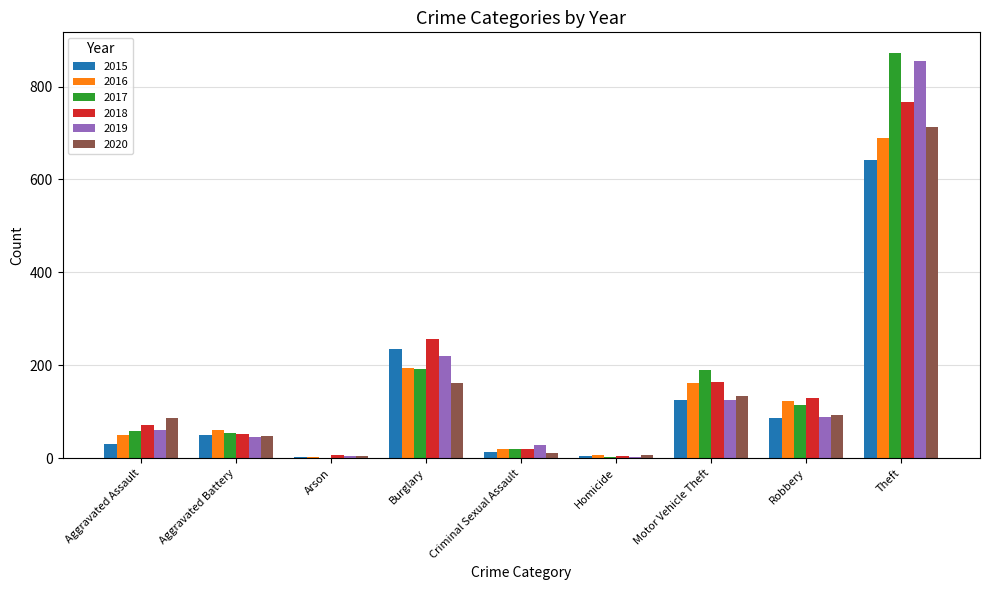

What is the maximum value shown in the chart?

873